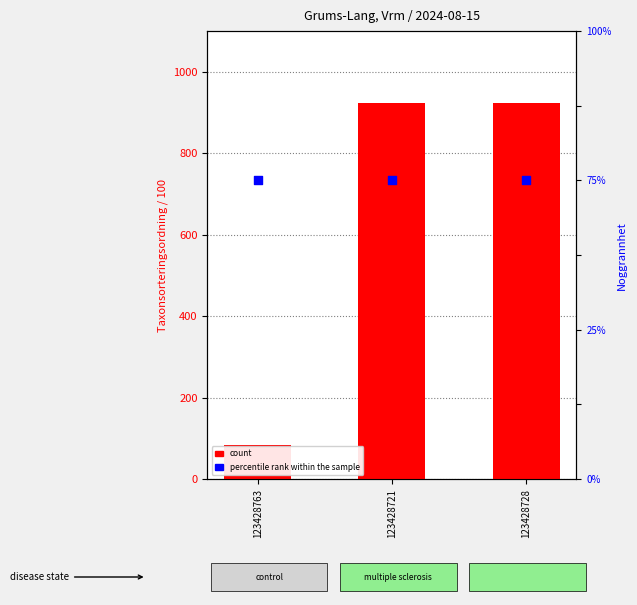

Which series has the widest spread of Y values?

count